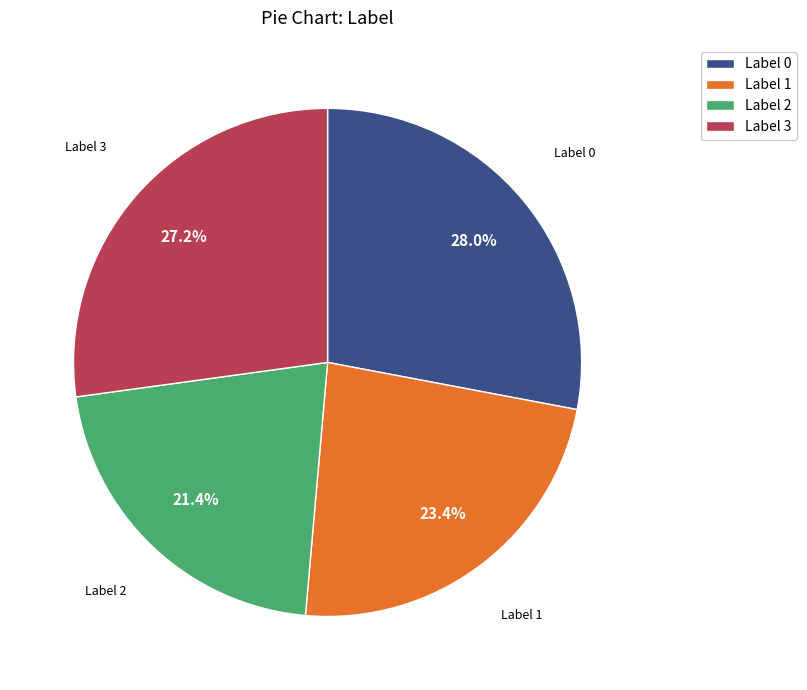

Which has a higher value, Label 0 or Label 2?

Label 0